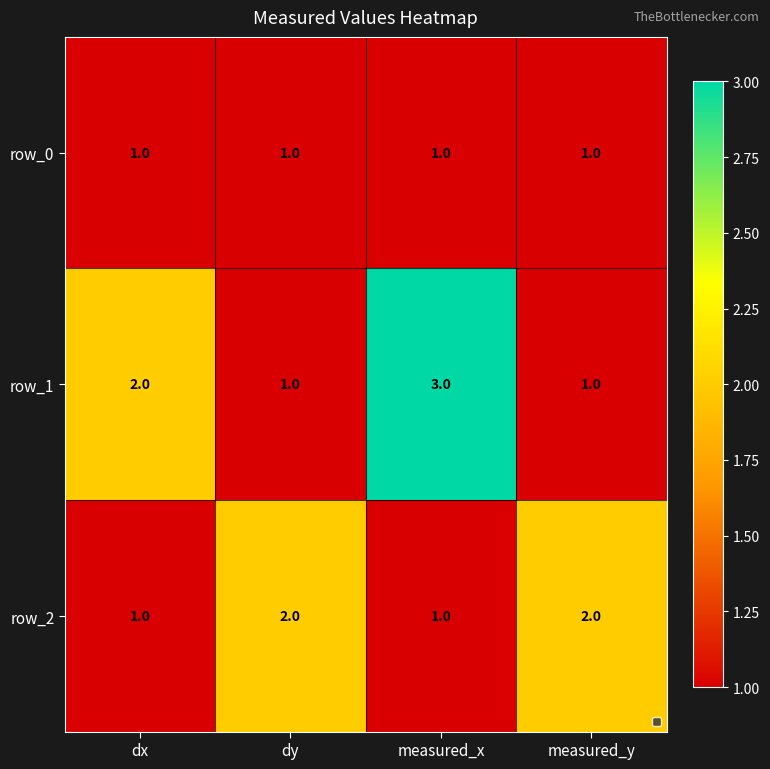

What is the difference between the highest and lowest values at measured_y?

1